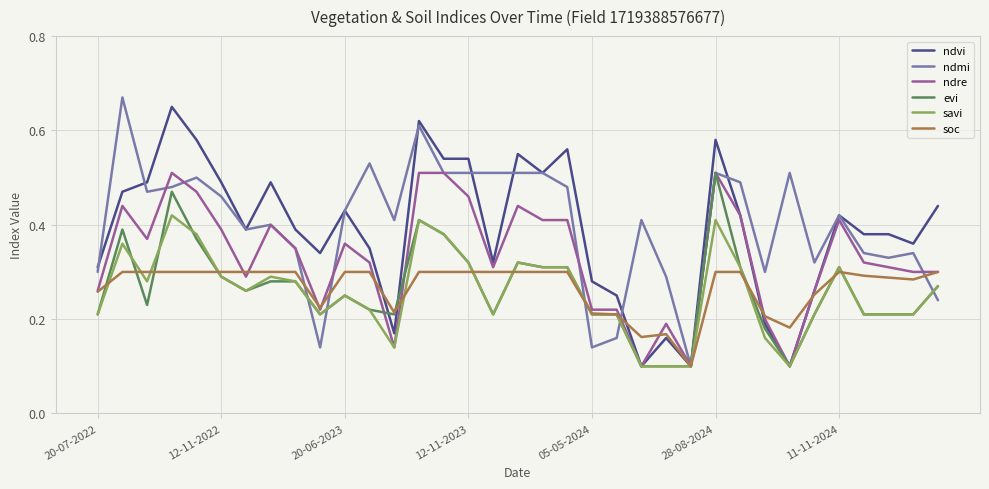

Which series has the largest total across all categories?

ndmi